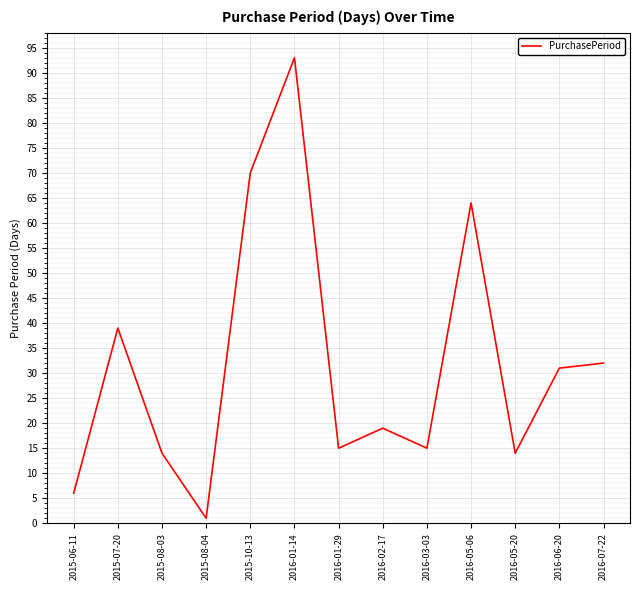

What is the ratio of the value at 2016-07-22 to the value at 2016-01-29?

2.1